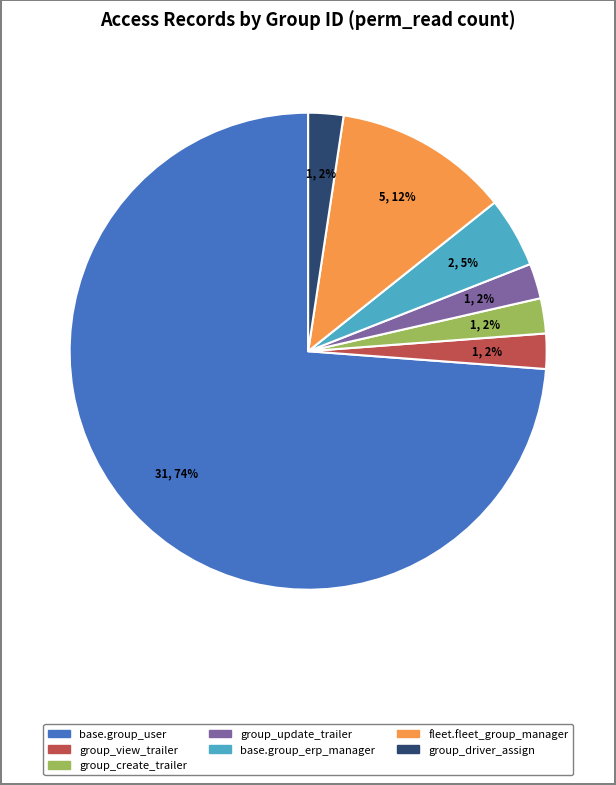

Is the sum of group_create_trailer and fleet.fleet_group_manager greater than half?

No